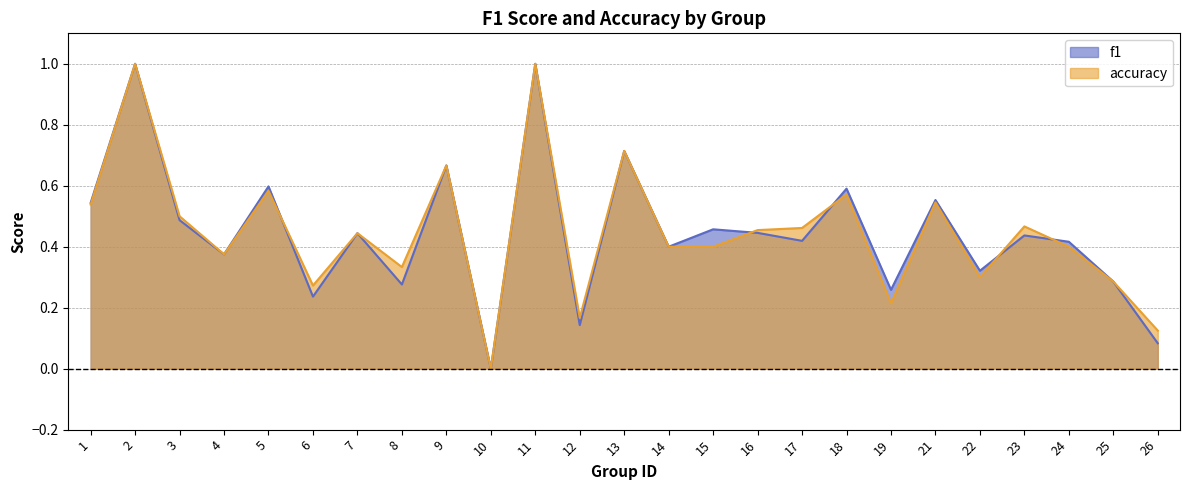

What is the maximum value shown in the chart?

1.0